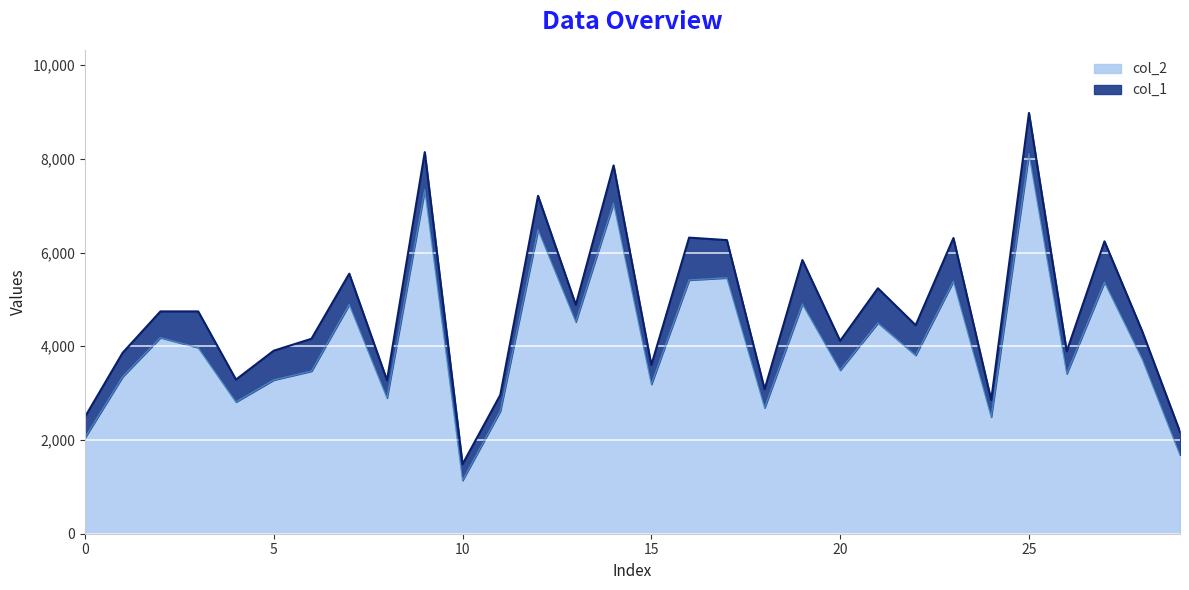

At which category does the chart reach its minimum across all series?

10